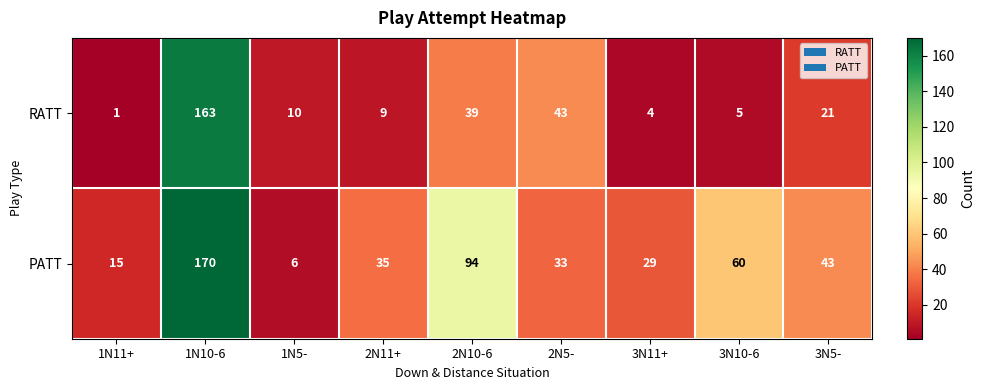

Which series changed the most between 1N5- and 3N10-6?

PATT